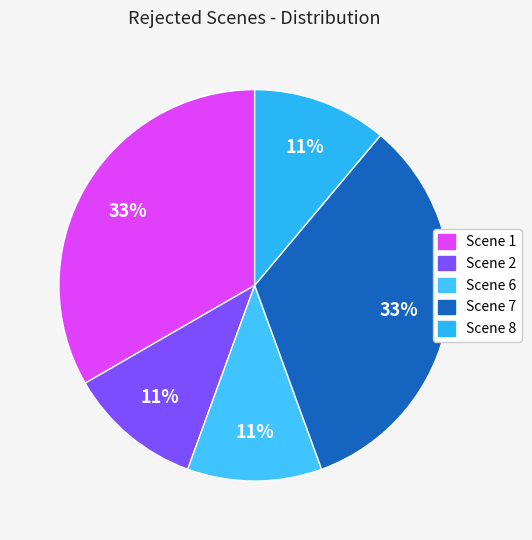

To the nearest percent, what portion does Scene 2 represent?

11%